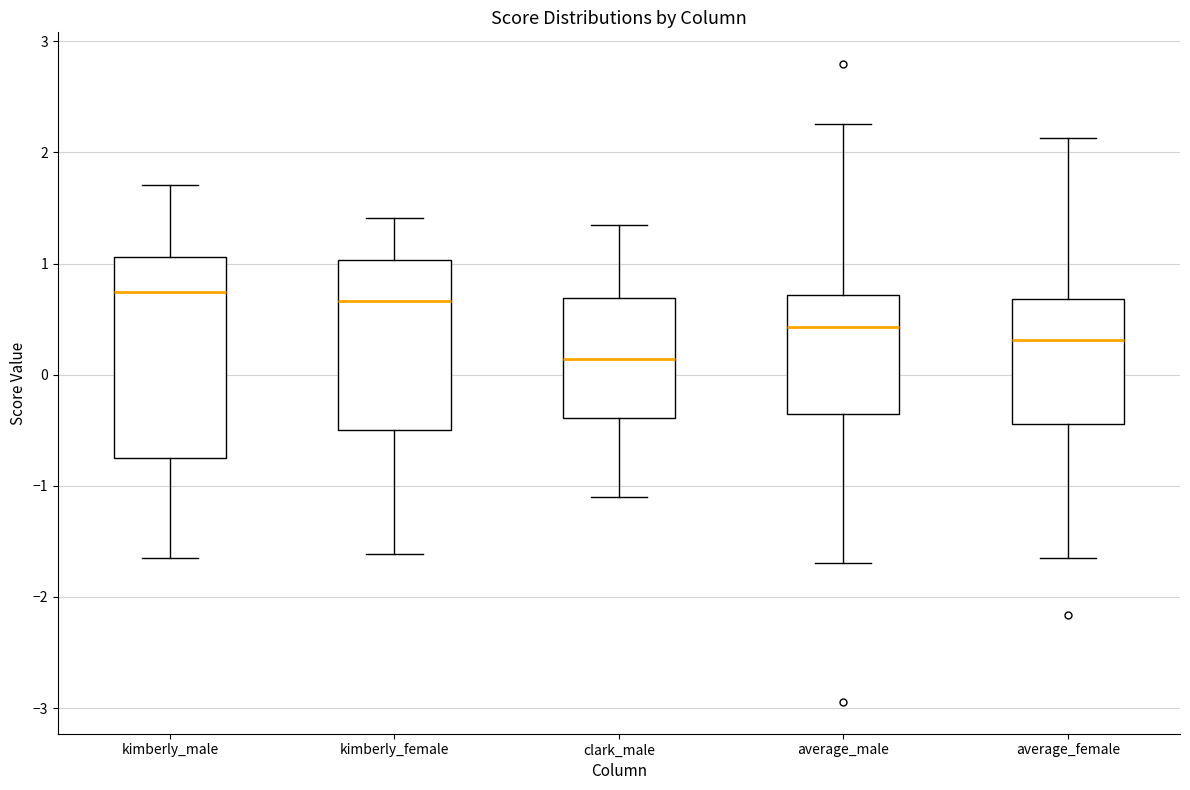

Where does the median line of the box for kimberly_male sit on the y-axis? The values are not printed on the chart, so give them approximately, as read against the axis.

0.7